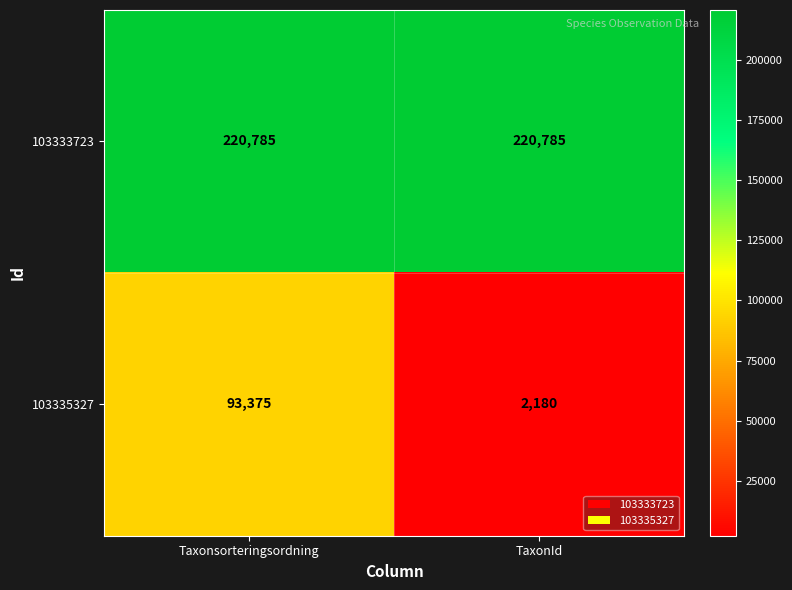

At which category is the sum across all series the highest?

Taxonsorteringsordning